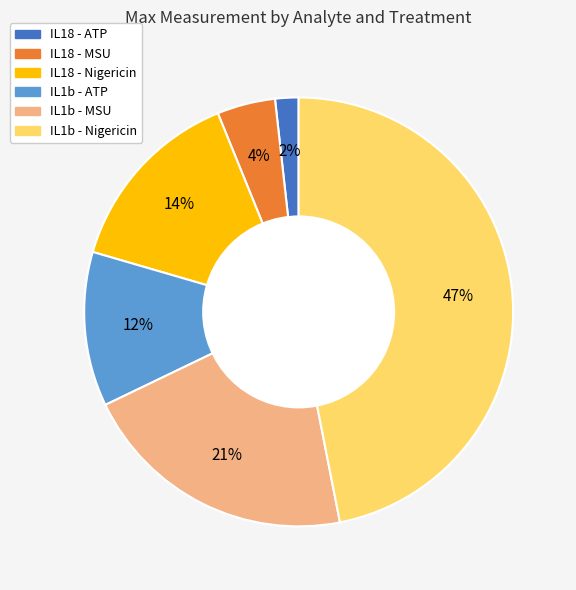

Is there a majority slice in this chart?

No